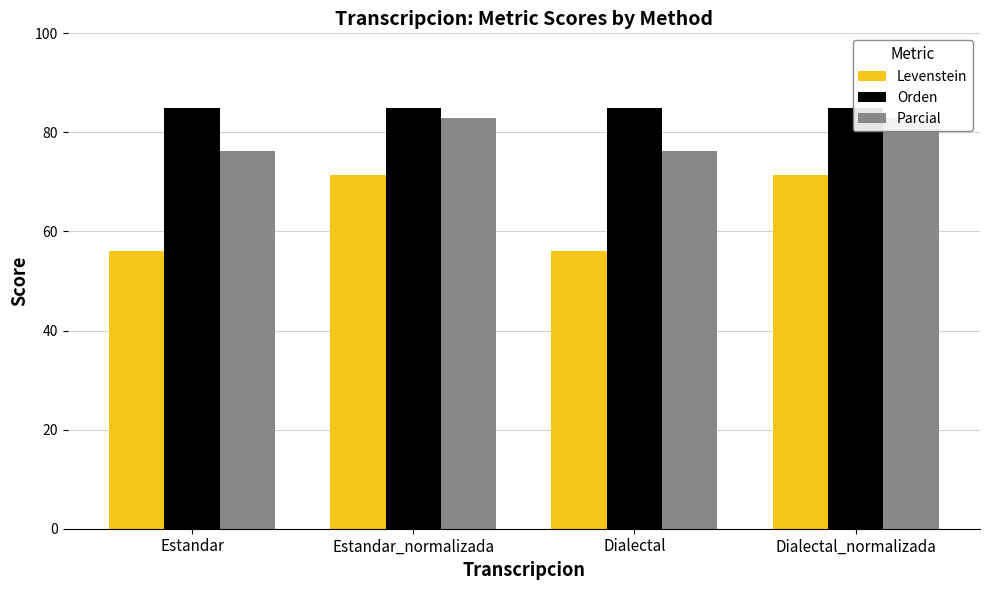

Which category has the lowest value in the Levenstein series?

Estandar